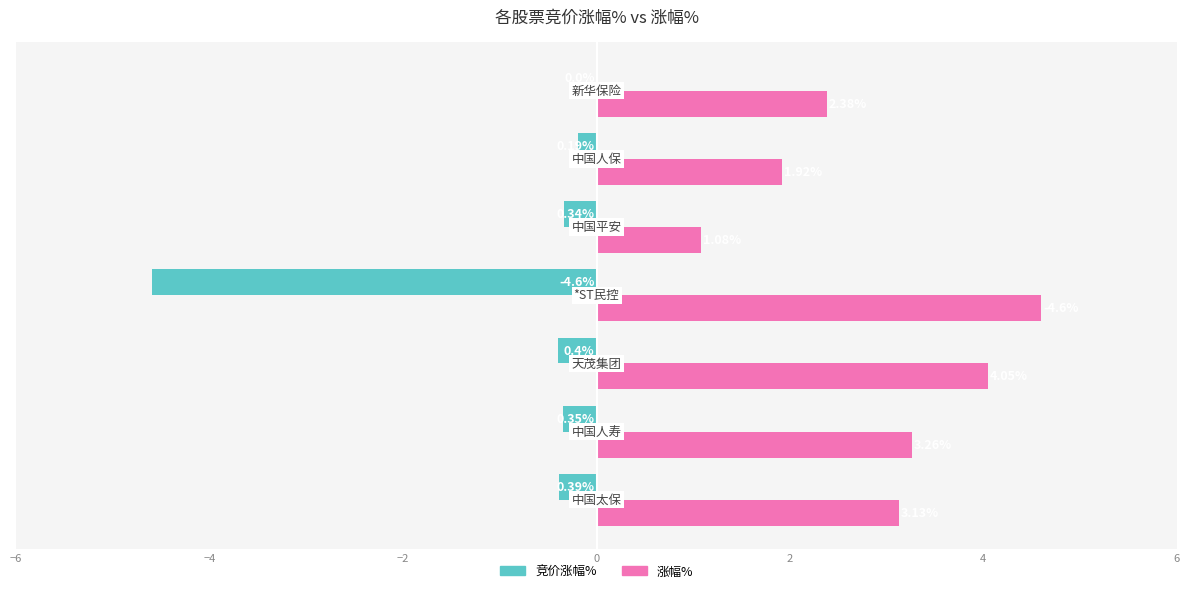

Which series has the largest total across all categories?

涨幅%